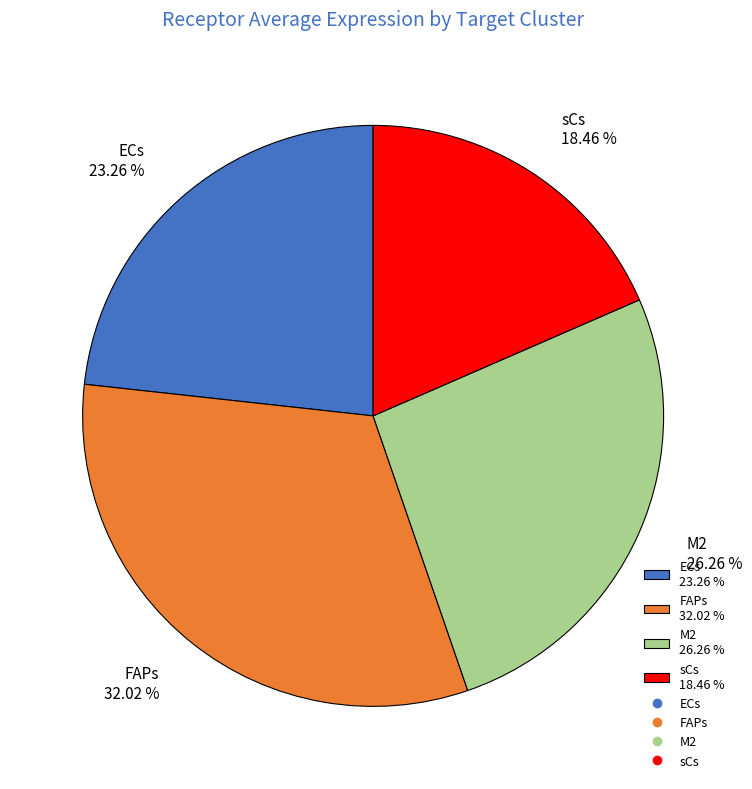

To the nearest percent, what is the combined percentage of M2 and FAPs?

58%